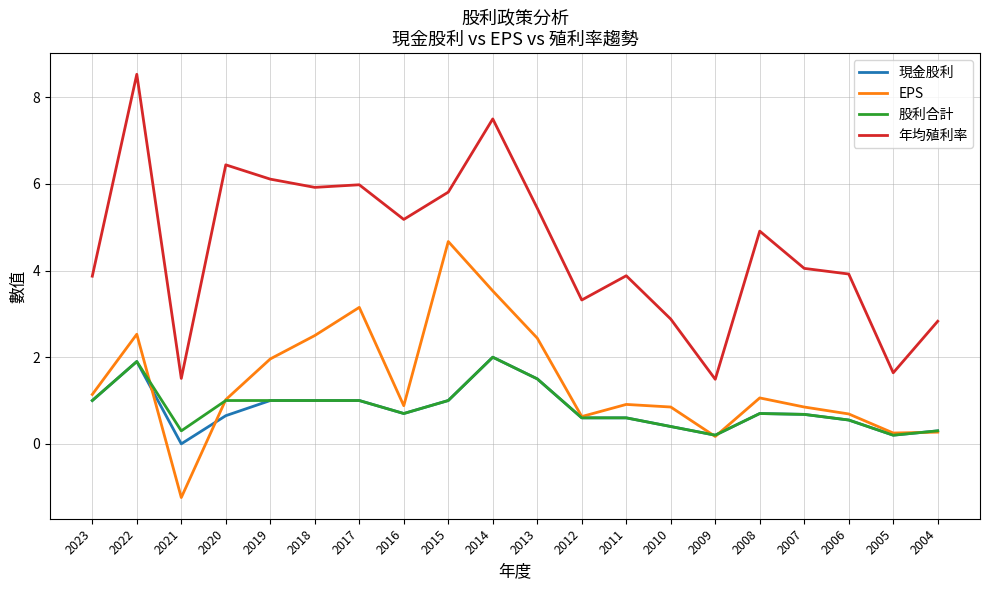

What is the minimum value for EPS?

-1.2